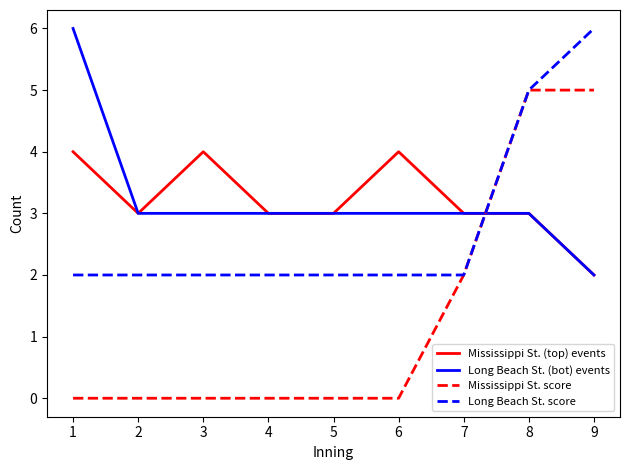

At which label does Long Beach St. (bot) events reach its minimum?

9